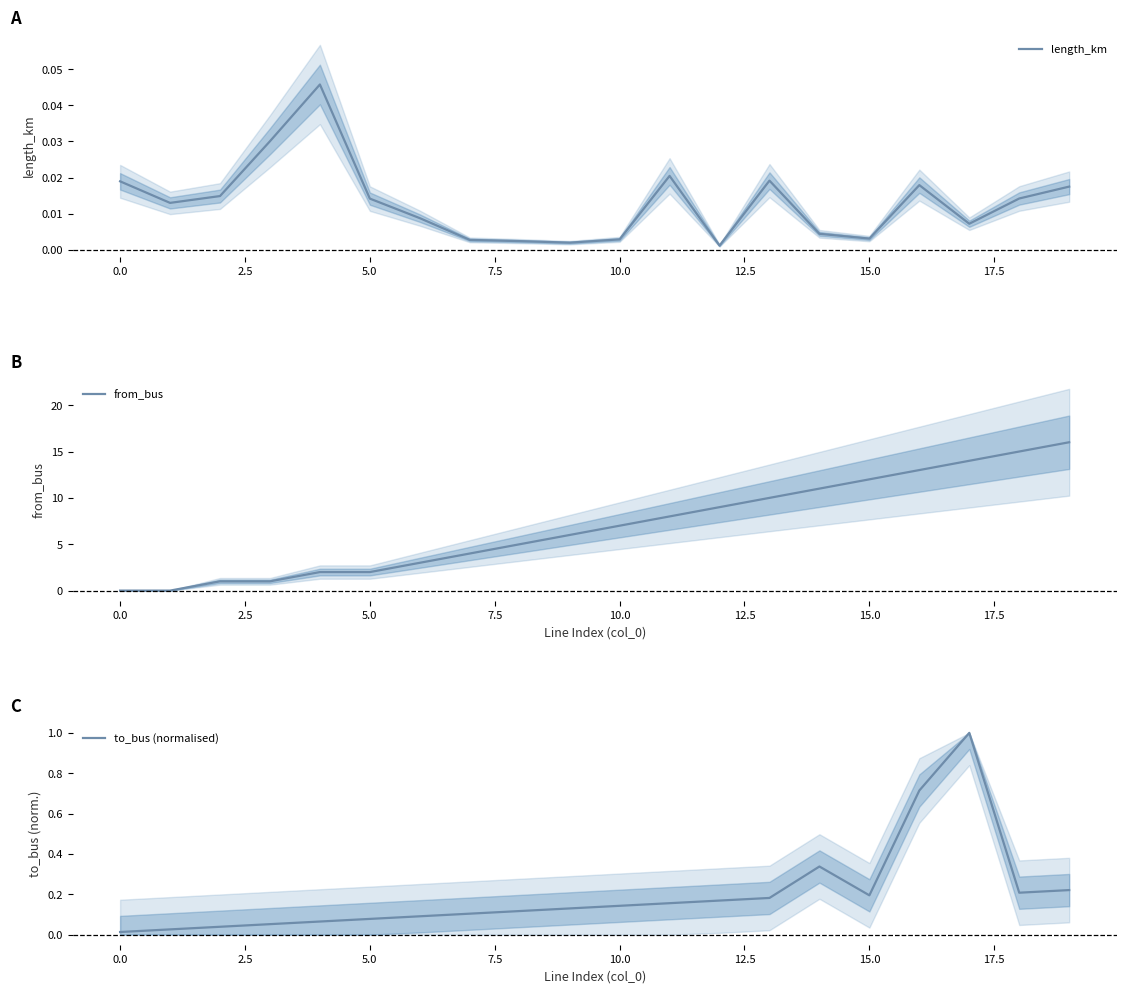

The from_bus series shows 10 at 10.0. True or false?

False